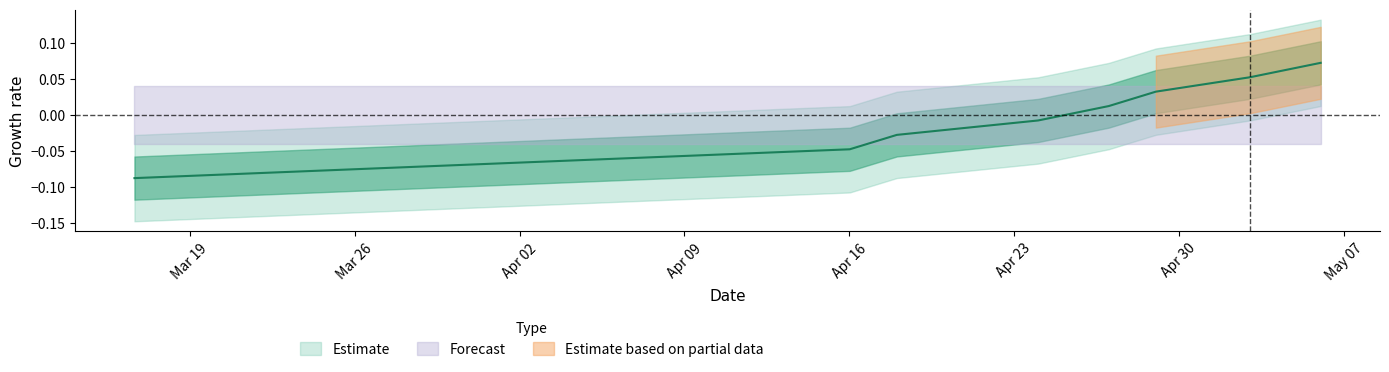

What is the change in value from Mar 19 to May 07?

+0.2